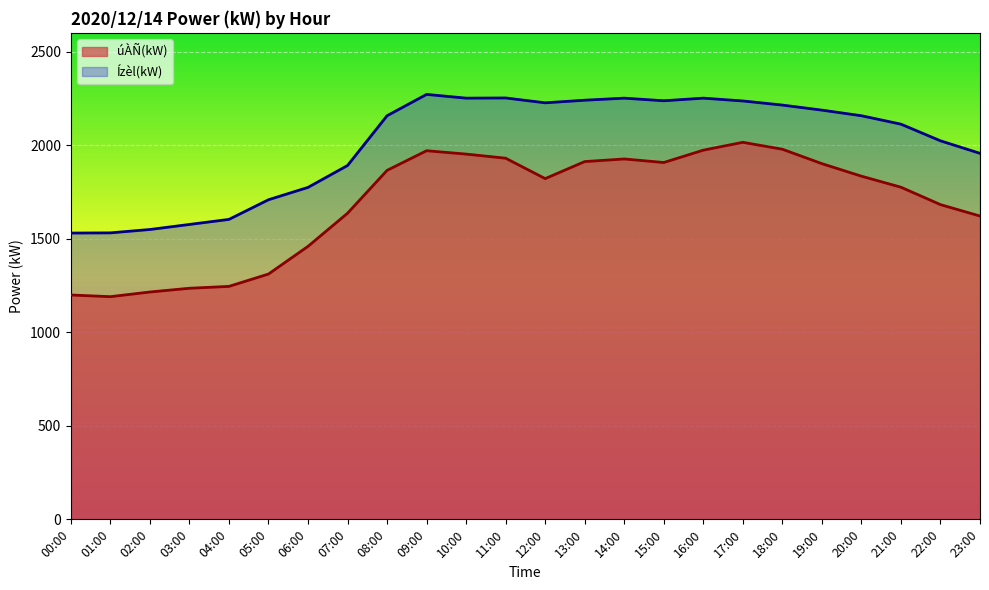

True or false: Ízèl(kW) and úÀÑ(kW) cross at least once.

False